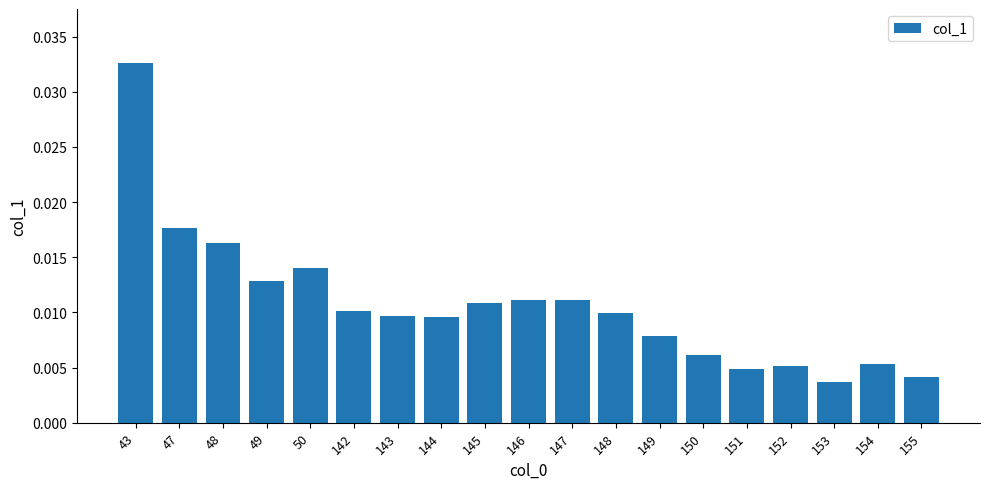

Between 147 and 152, which is larger?

147